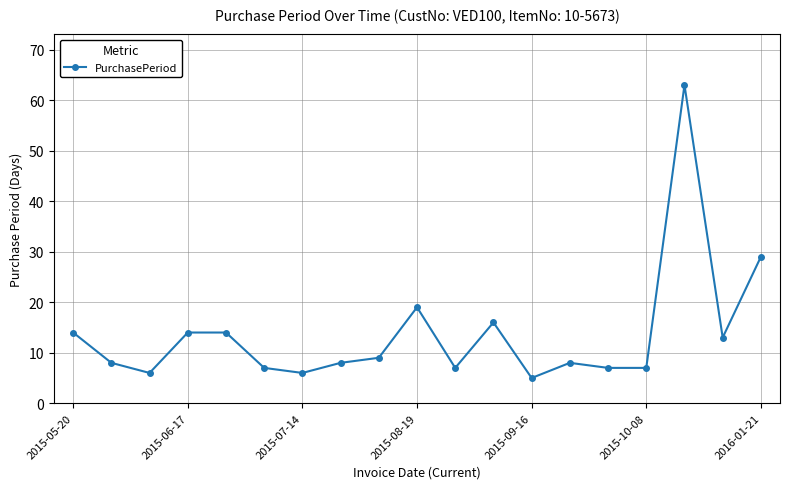

What is the average value?

14